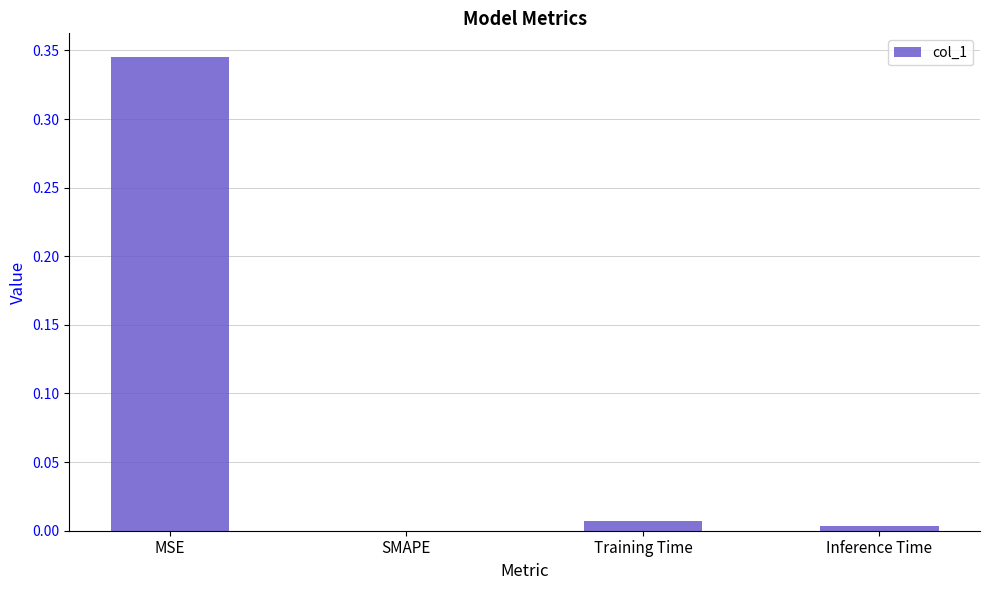

At which category does the chart reach its peak across all series?

MSE